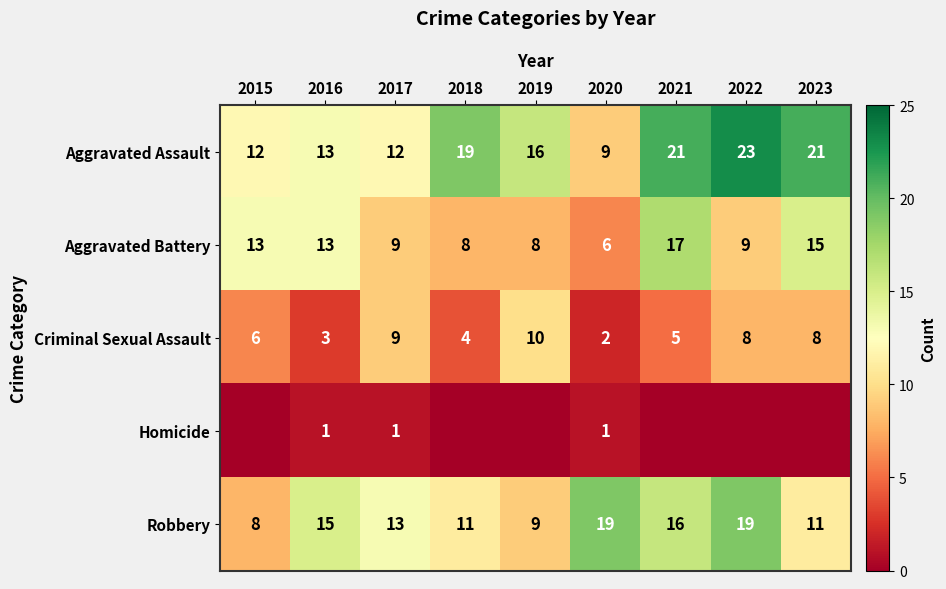

What is the spread (max minus min) of values at 2016?

14